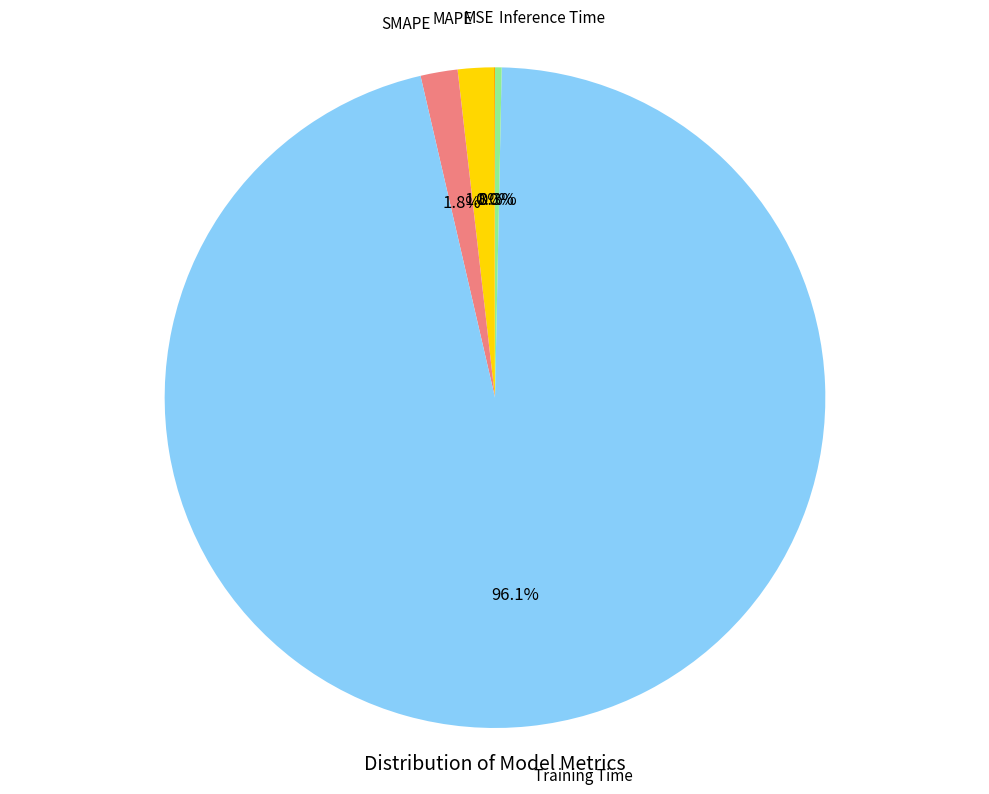

Which category has the biggest portion of the pie?

Training Time